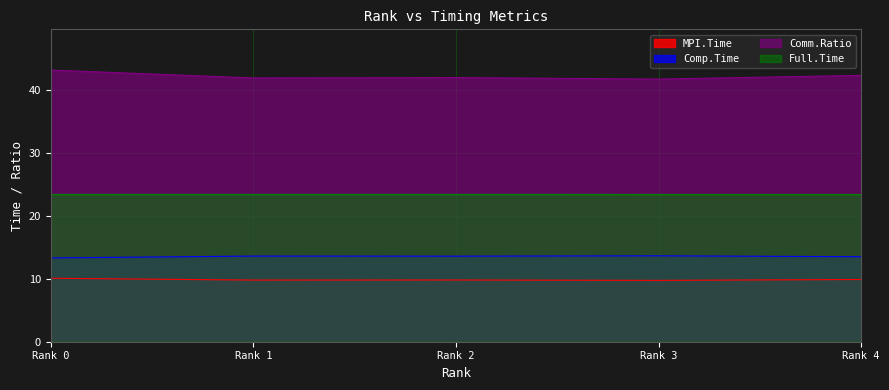

True or false: Comp.Time and Comm.Ratio intersect in this chart.

False